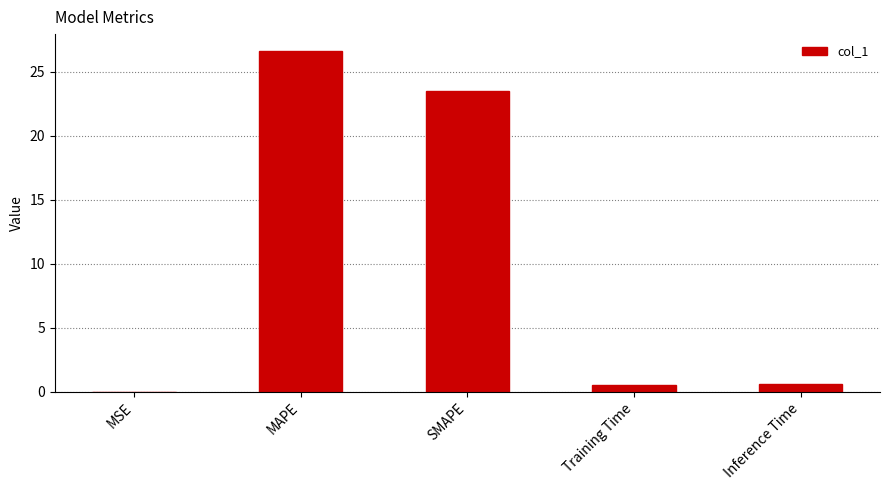

Is it true that the value at MSE is 0.0?

True